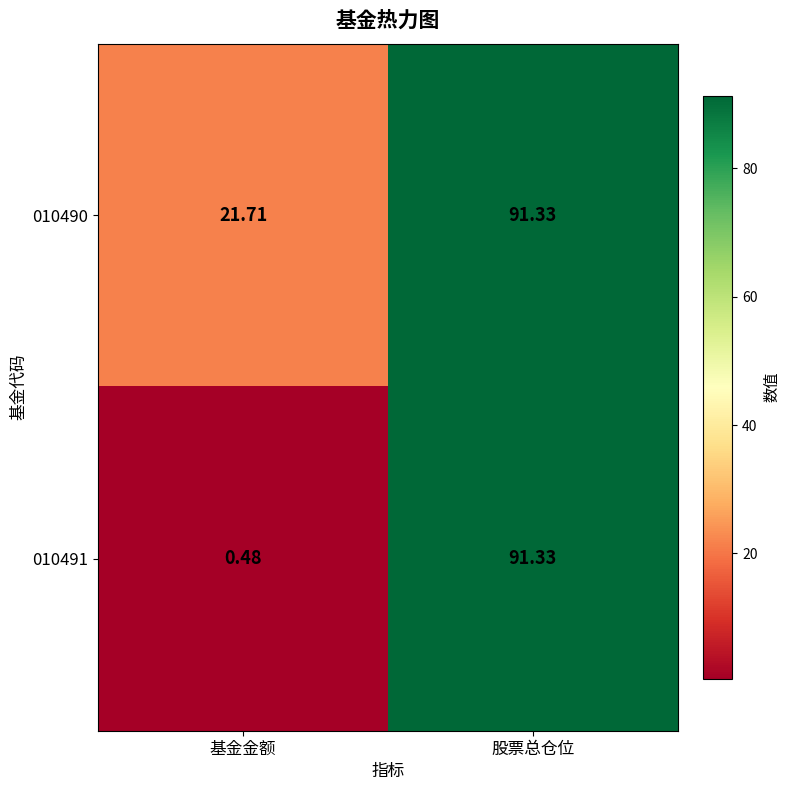

Which series has the largest range (max minus min)?

010491